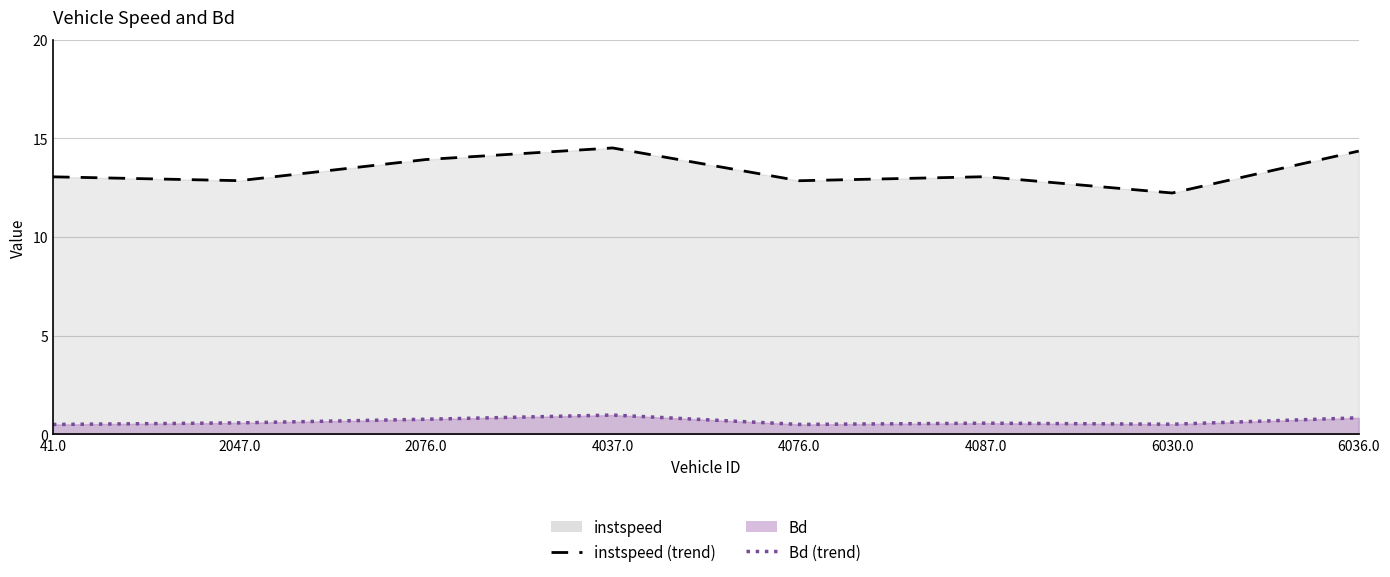

Where is the first local minimum for instspeed?

2047.0